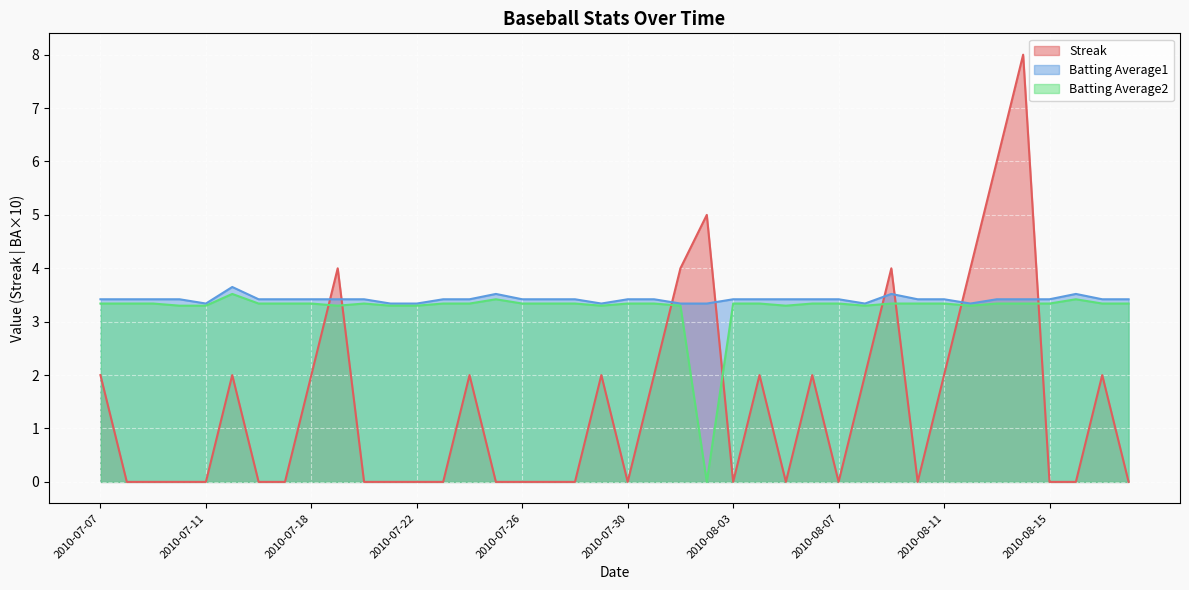

True or false: Batting Average2 has more than 2 points higher than both neighbors.

True